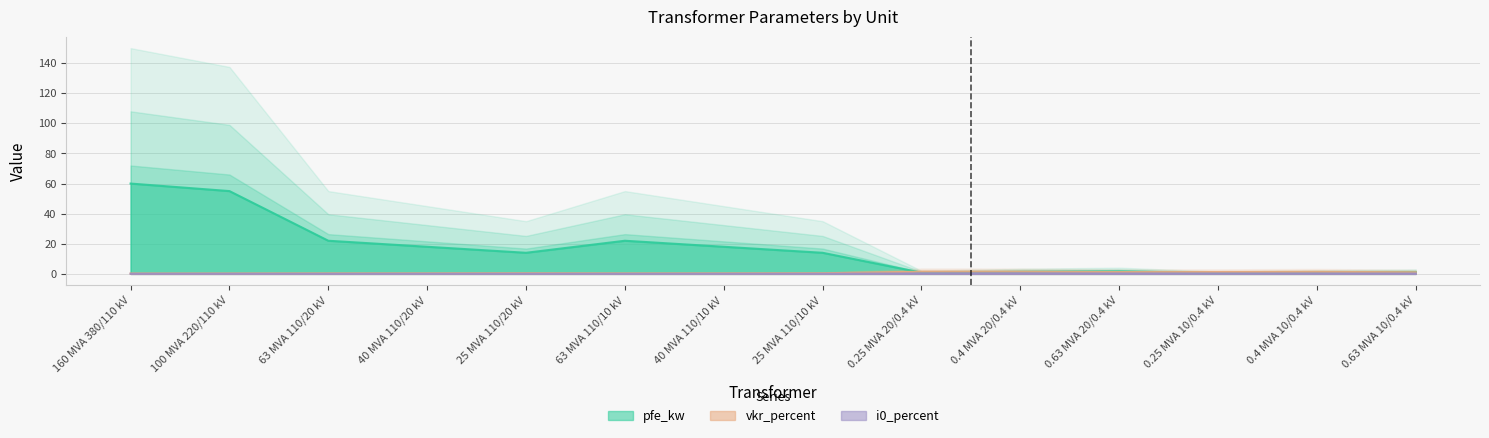

Reading left to right, what are all the values shown in this chart?

pfe_kw: 60.0	55.0	22.0	18.0	14.0	22.0	18.0	14.0	0.8	1.4	1.6	0.6	0.9	1.2
vkr_percent: 0.2	0.3	0.3	0.3	0.4	0.3	0.3	0.4	1.4	1.4	1.2	1.2	1.3	1.1
i0_percent: 0.1	0.1	0.0	0.1	0.1	0.0	0.1	0.1	0.3	0.3	0.3	0.2	0.2	0.2